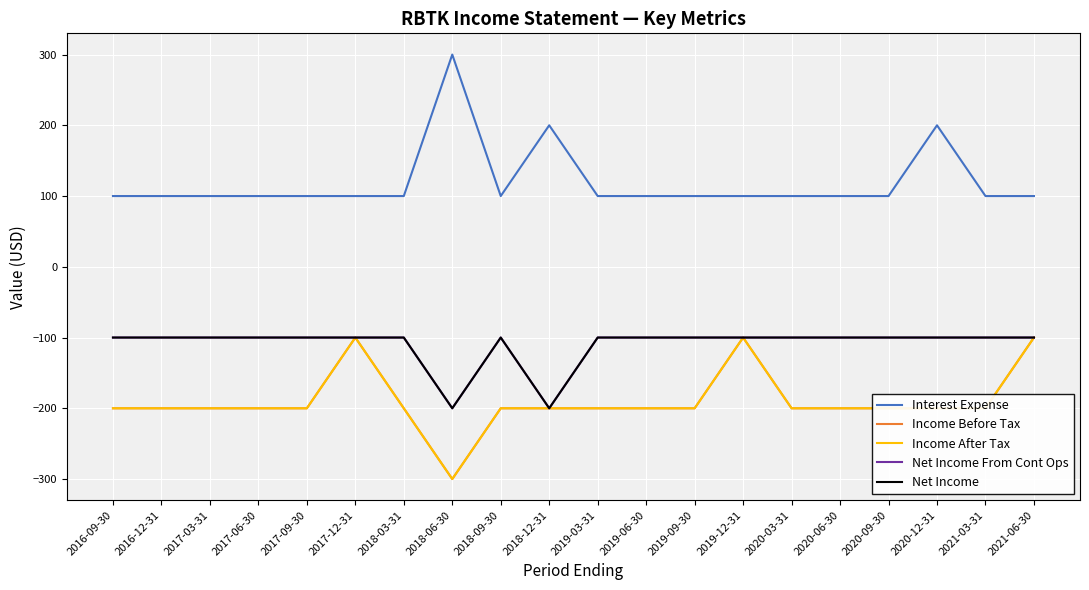

What position from the right is 2019-06-30?

9